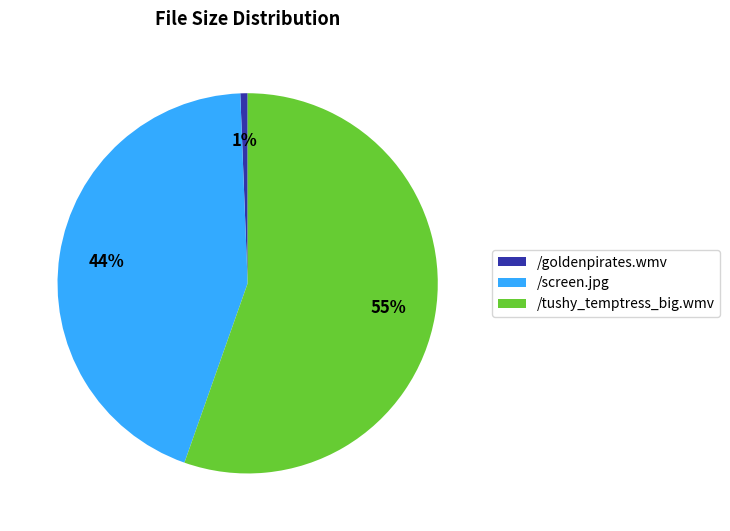

Count the number of slices in the pie.

3